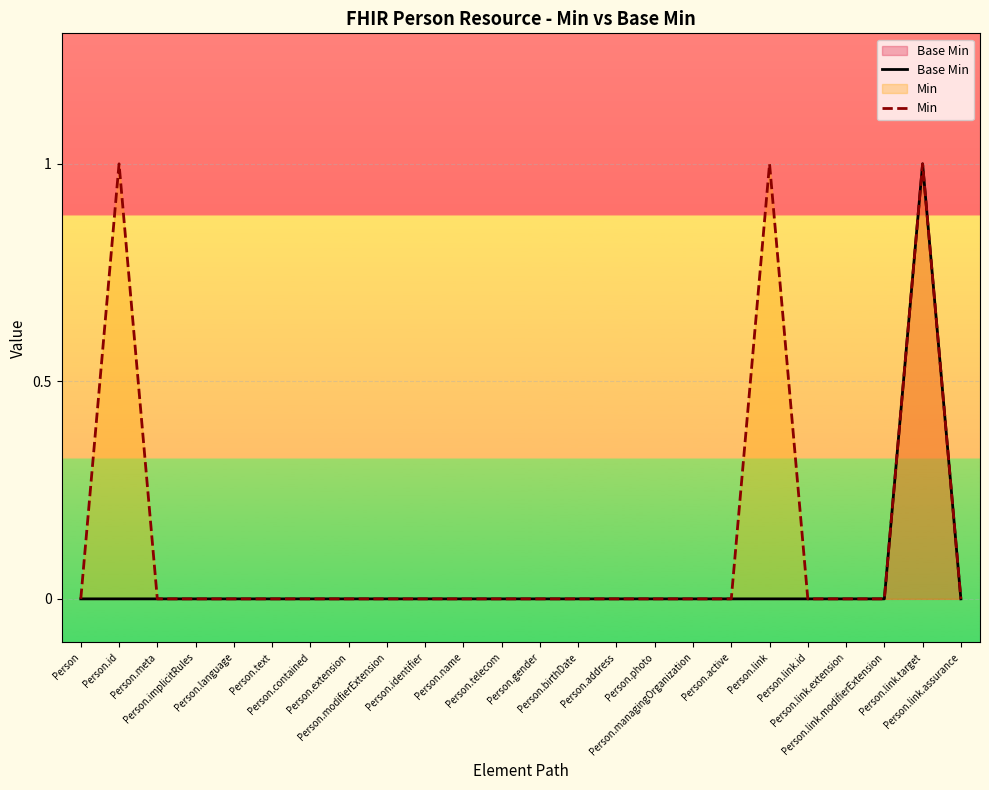

Reading right to left, extract all data points from this chart.

Base Min: Person.link.assurance=0	Person.link.target=1	Person.link.modifierExtension=0	Person.link.extension=0	Person.link.id=0	Person.link=0	Person.active=0	Person.managingOrganization=0	Person.photo=0	Person.address=0	Person.birthDate=0	Person.gender=0	Person.telecom=0	Person.name=0	Person.identifier=0	Person.modifierExtension=0	Person.extension=0	Person.contained=0	Person.text=0	Person.language=0	Person.implicitRules=0	Person.meta=0	Person.id=0	Person=0
Min: Person.link.assurance=0	Person.link.target=1	Person.link.modifierExtension=0	Person.link.extension=0	Person.link.id=0	Person.link=1	Person.active=0	Person.managingOrganization=0	Person.photo=0	Person.address=0	Person.birthDate=0	Person.gender=0	Person.telecom=0	Person.name=0	Person.identifier=0	Person.modifierExtension=0	Person.extension=0	Person.contained=0	Person.text=0	Person.language=0	Person.implicitRules=0	Person.meta=0	Person.id=1	Person=0